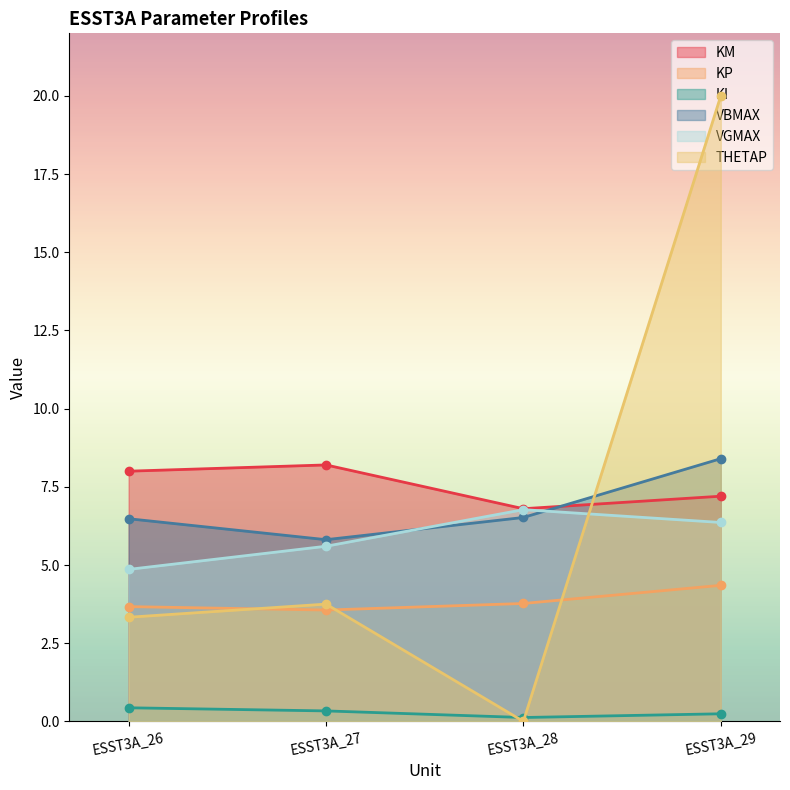

Is the value of KM at ESST3A_28 greater than the value of KI at ESST3A_27?

Yes